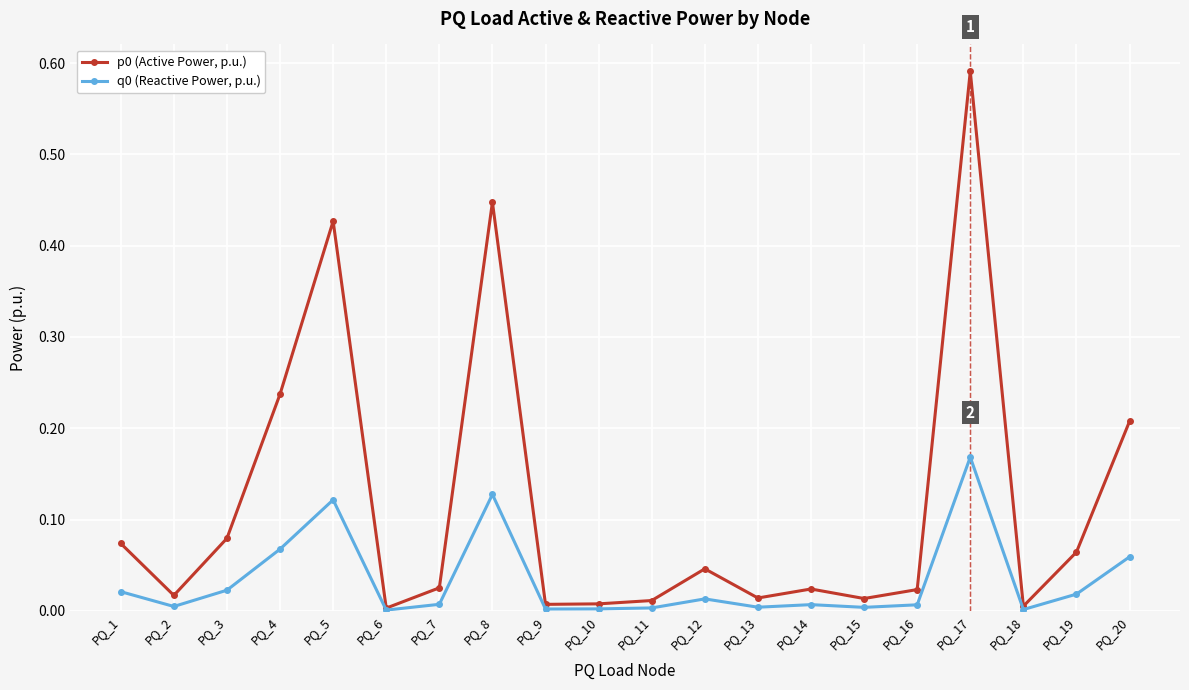

Which label corresponds to the largest value in the chart?

PQ_17